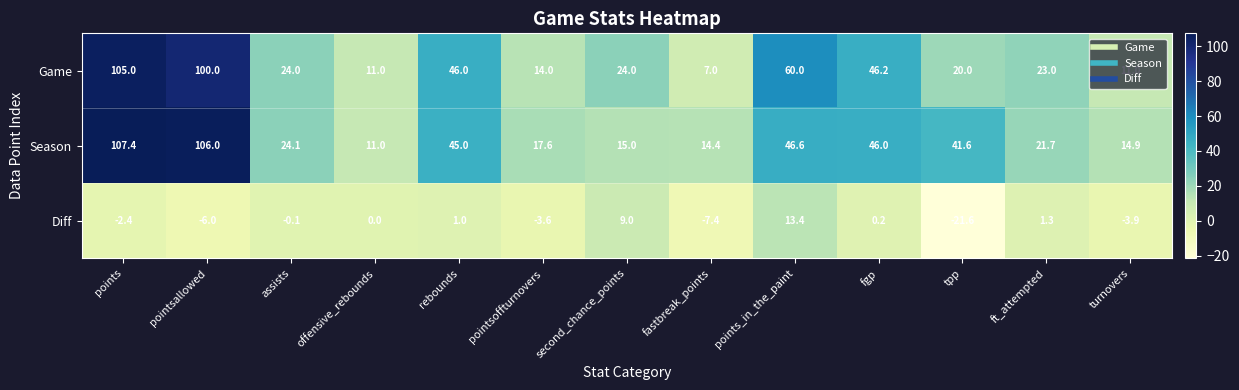

What is the average value of the Diff series?

-1.5